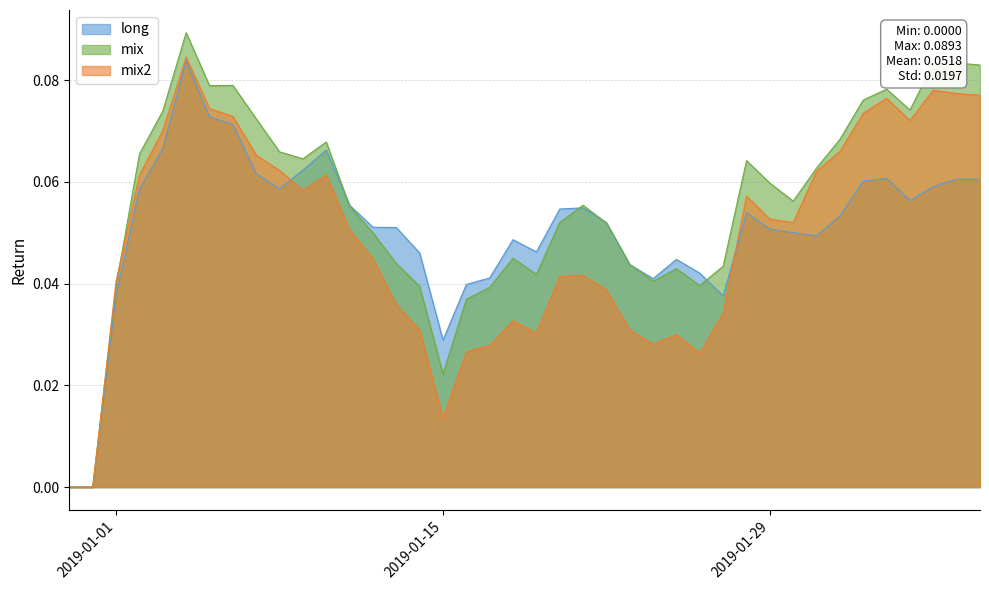

What are all the series names shown in the legend?

long, mix, mix2